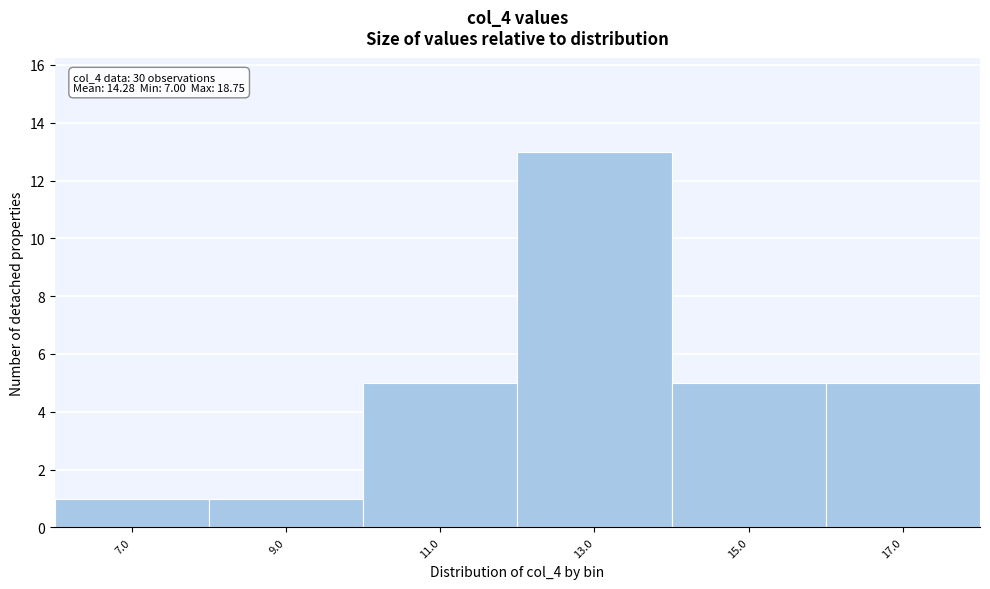

Reading left to right, extract all data points from this chart.

1	1	5	13	5	5